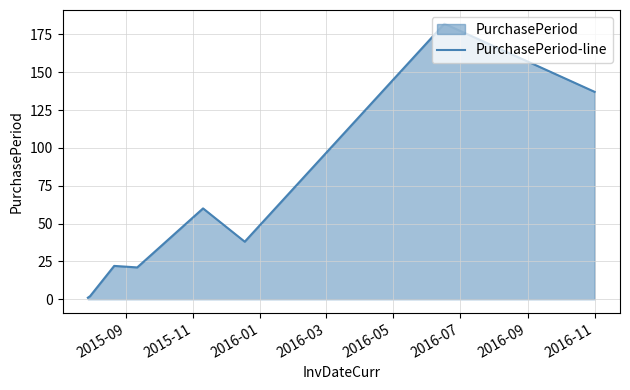

What is the value of the 1st point from the left?

1